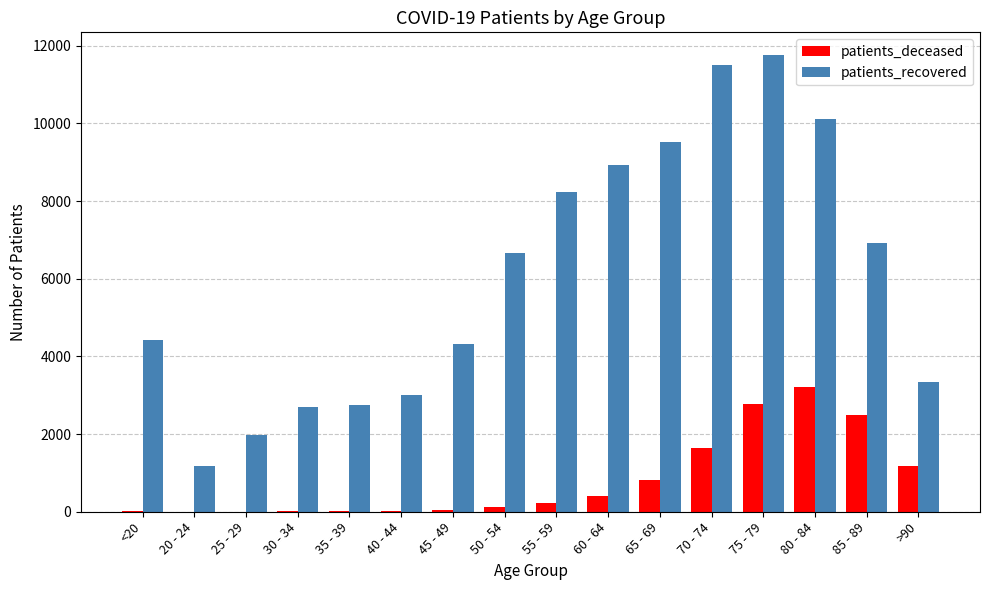

At which category is the sum across all series the highest?

75 - 79